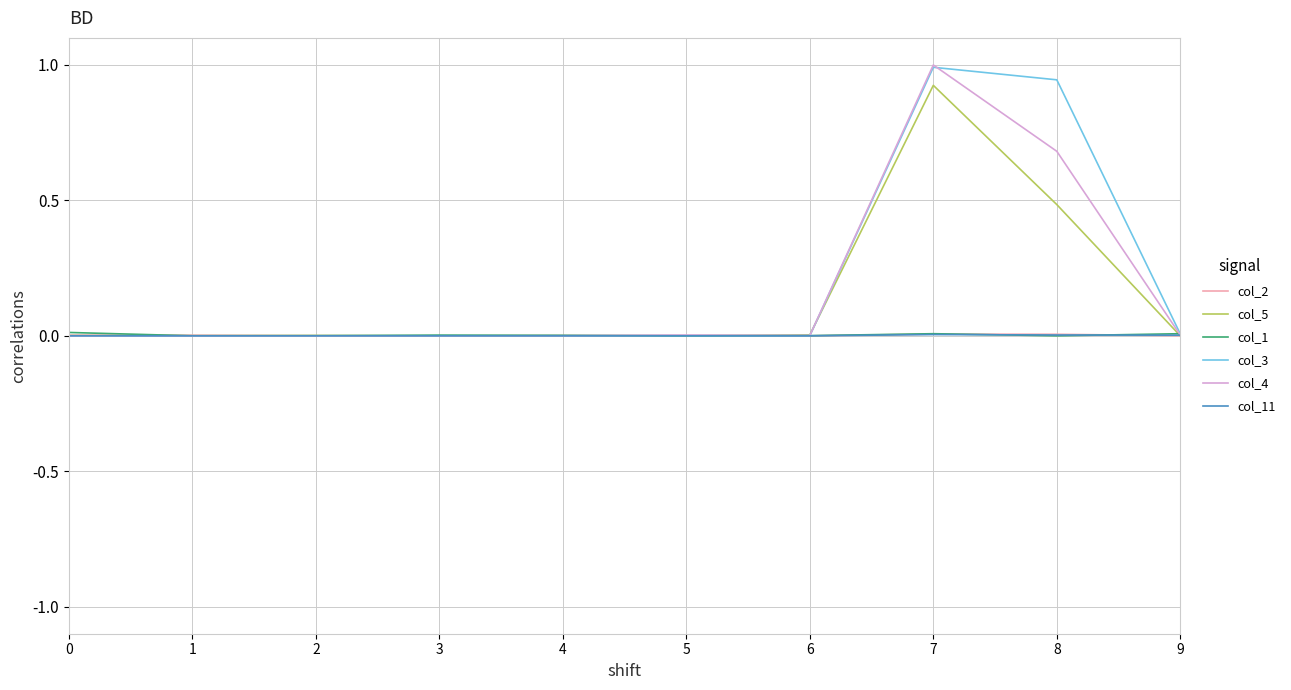

At which category does the chart reach its peak across all series?

7